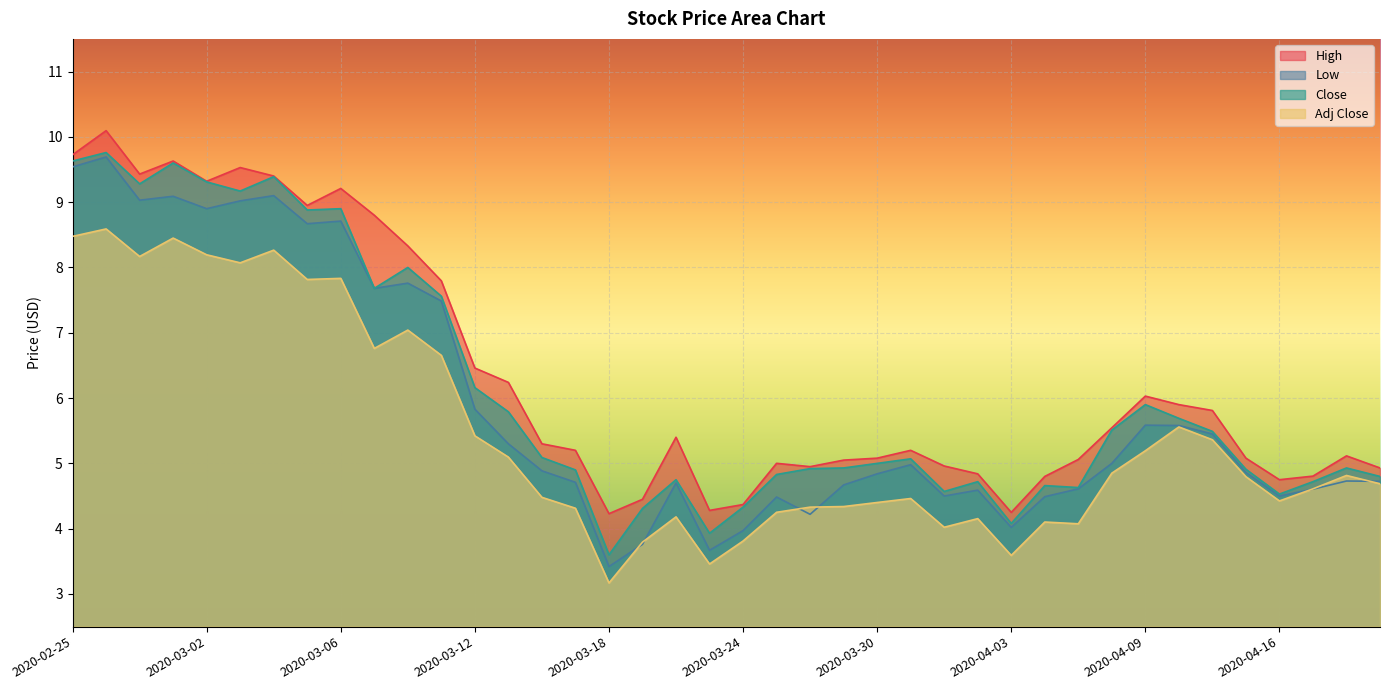

True or false: Close has more than 0 points higher than both neighbors.

True